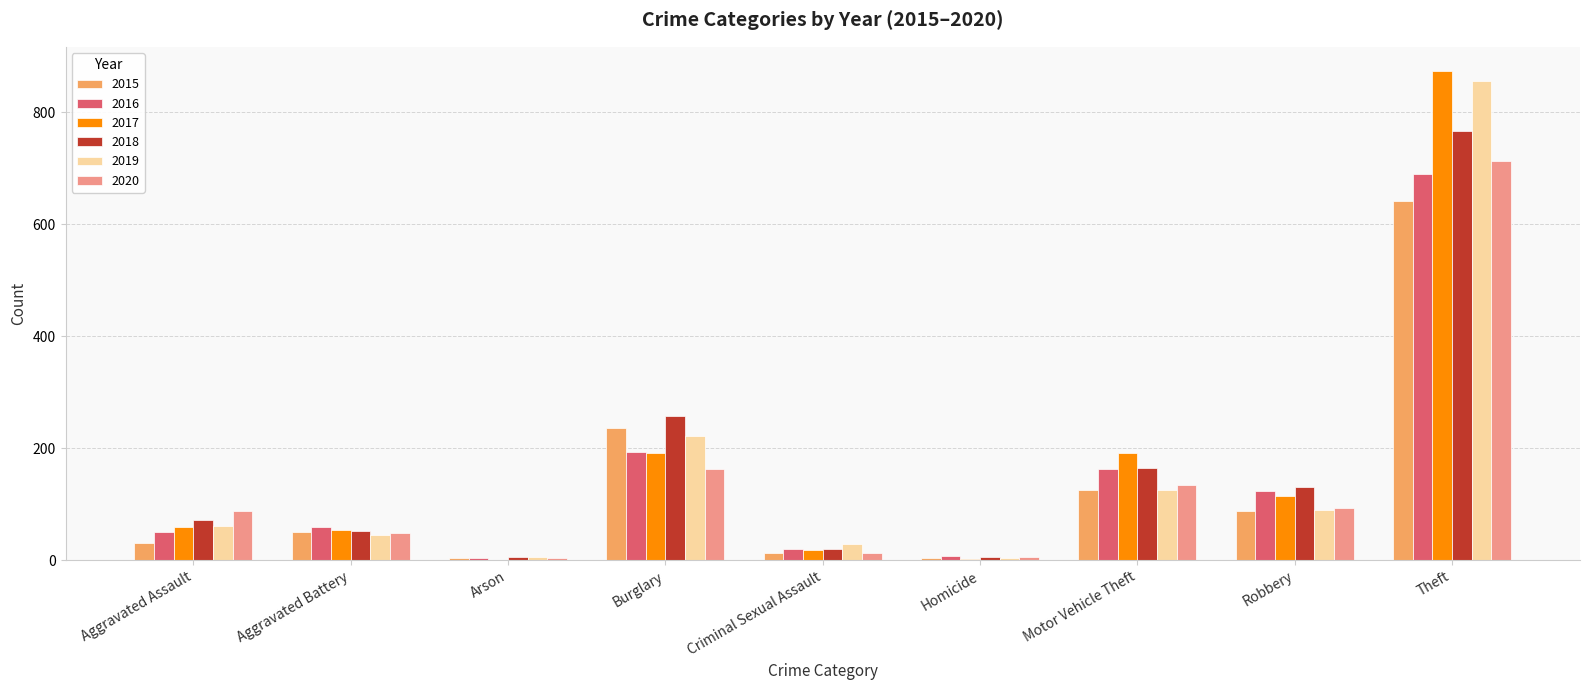

The value of 2019 at Robbery is 89. True or false?

True